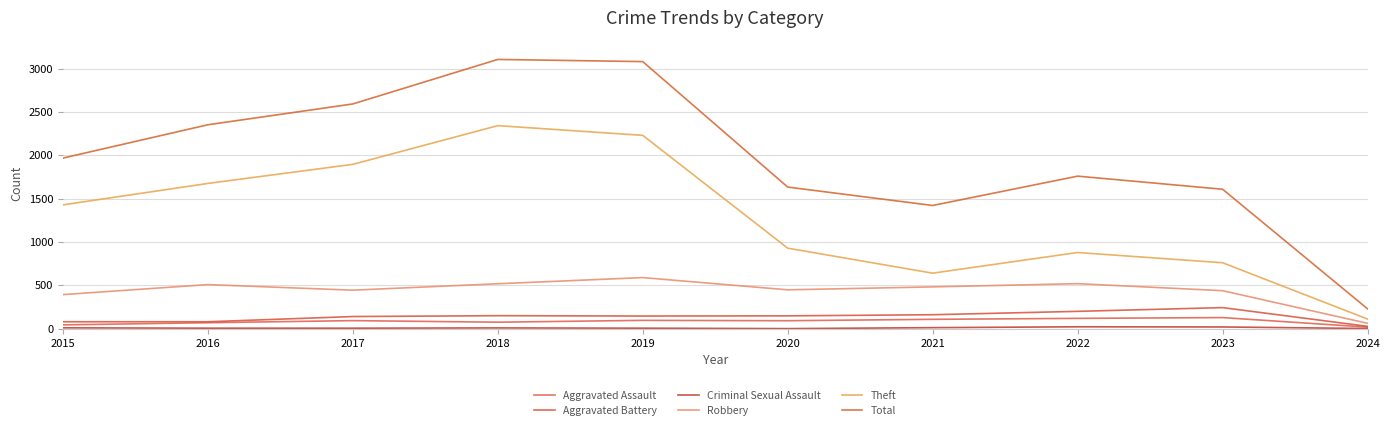

True or false: Criminal Sexual Assault and Total cross at least once.

False